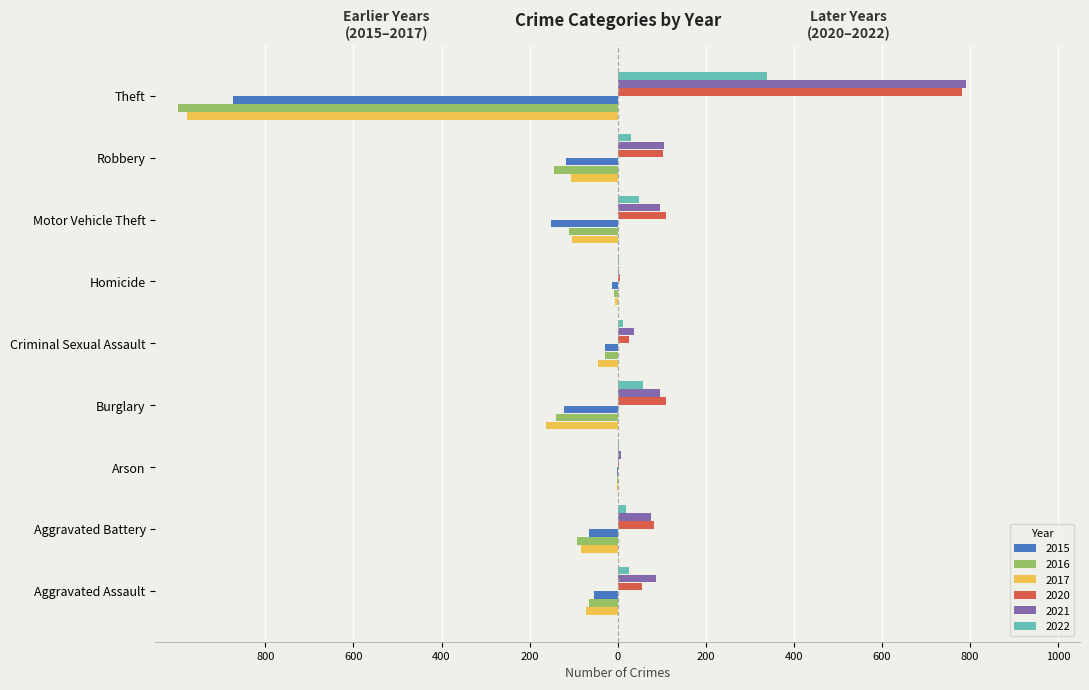

Reading left to right, extract all data points from this chart.

2015: Aggravated Assault=-54	Aggravated Battery=-64	Arson=-2	Burglary=-121	Criminal Sexual Assault=-28	Homicide=-13	Motor Vehicle Theft=-152	Robbery=-117	Theft=-874
2016: Aggravated Assault=-66	Aggravated Battery=-93	Arson=-2	Burglary=-139	Criminal Sexual Assault=-28	Homicide=-8	Motor Vehicle Theft=-110	Robbery=-145	Theft=-999
2017: Aggravated Assault=-72	Aggravated Battery=-83	Arson=-1	Burglary=-162	Criminal Sexual Assault=-44	Homicide=-5	Motor Vehicle Theft=-104	Robbery=-105	Theft=-979
2020: Aggravated Assault=56	Aggravated Battery=82	Arson=4	Burglary=110	Criminal Sexual Assault=26	Homicide=6	Motor Vehicle Theft=109	Robbery=102	Theft=783
2021: Aggravated Assault=86	Aggravated Battery=75	Arson=8	Burglary=95	Criminal Sexual Assault=36	Homicide=2	Motor Vehicle Theft=96	Robbery=105	Theft=791
2022: Aggravated Assault=25	Aggravated Battery=20	Arson=3	Burglary=57	Criminal Sexual Assault=11	Homicide=4	Motor Vehicle Theft=48	Robbery=30	Theft=340